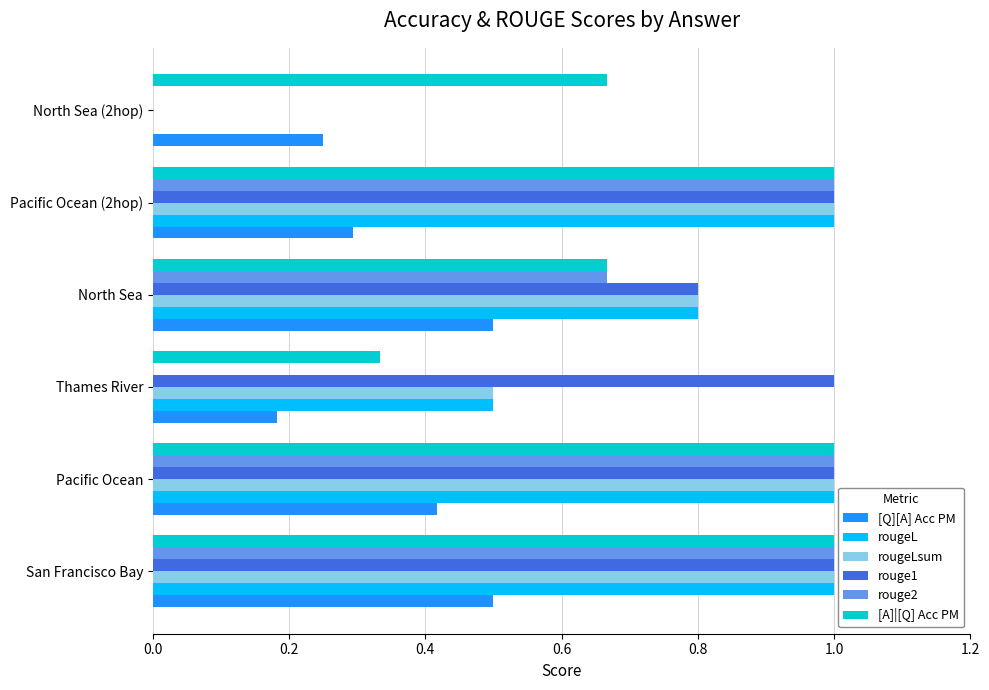

What is the sum of all rouge1 values?

4.8